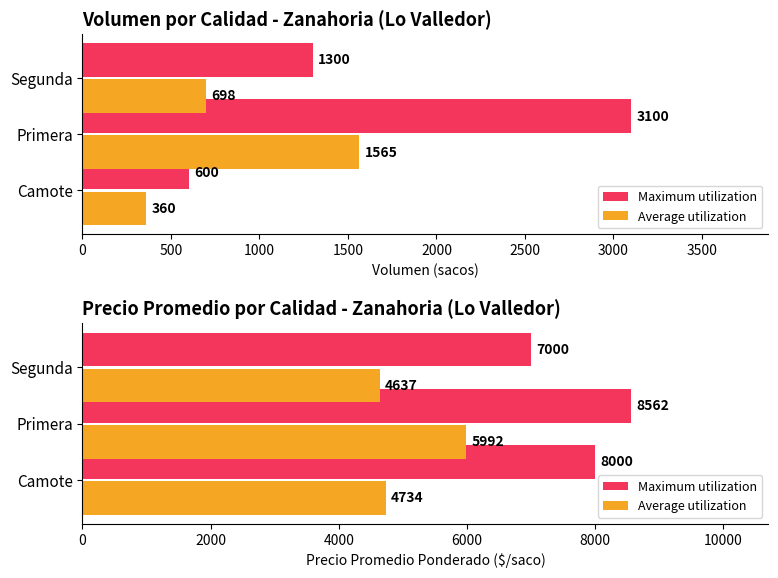

At Camote, list the series in order from largest to smallest.

Maximum utilization, Average utilization